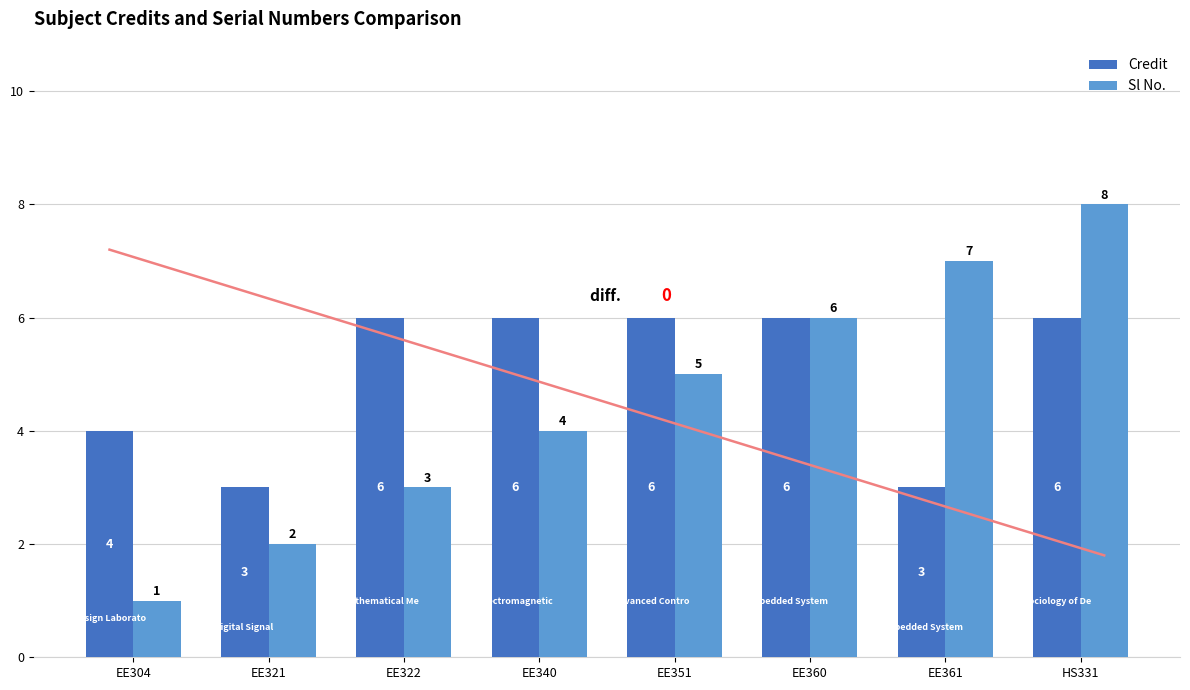

Rank the series by their average value, from lowest to highest.

Sl No., Credit